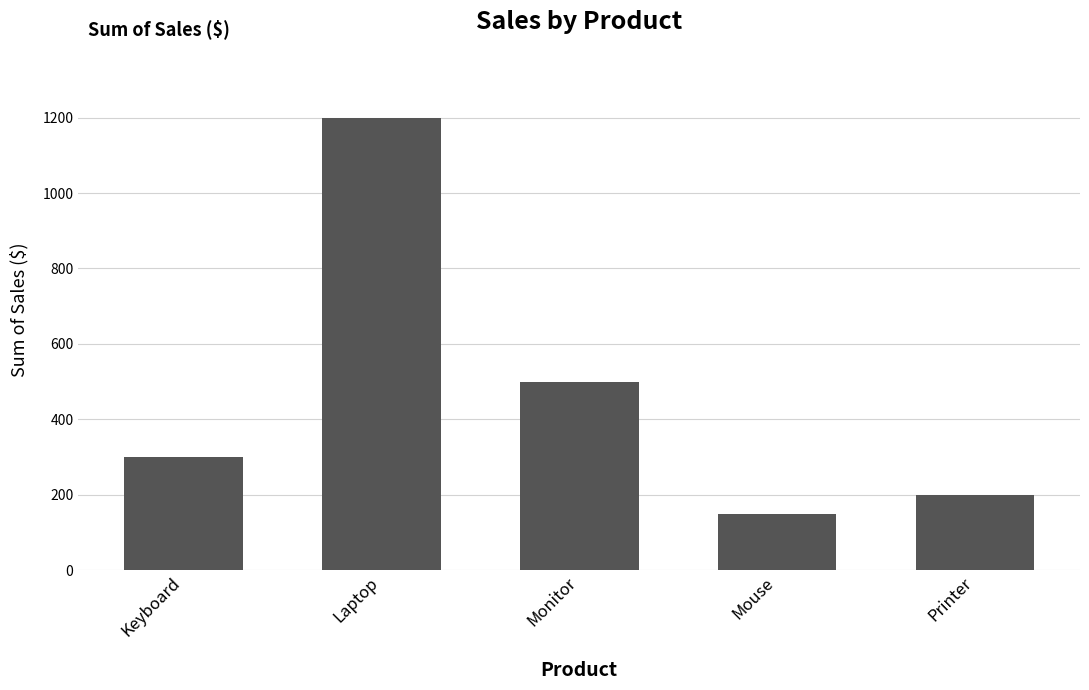

What is the change in value from Mouse to Printer?

+50